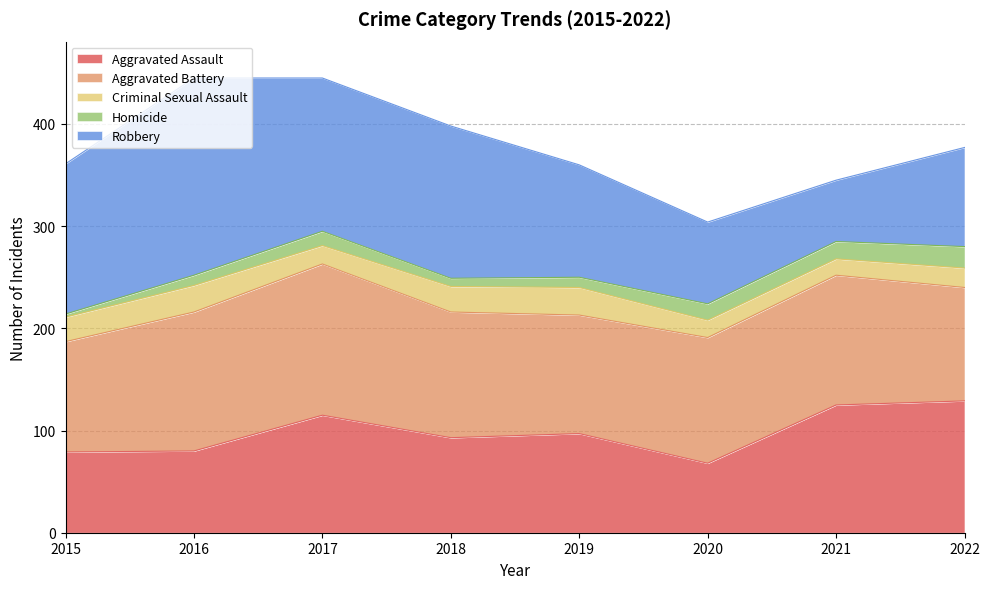

Which series has the largest total across all categories?

Aggravated Battery